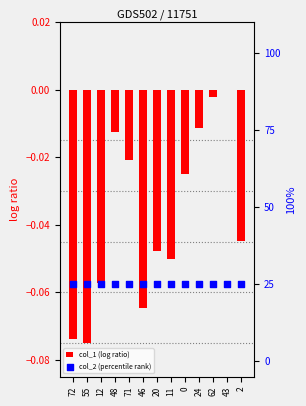

What are all the series names shown in the legend?

col_1 (log ratio), col_2 (percentile rank)